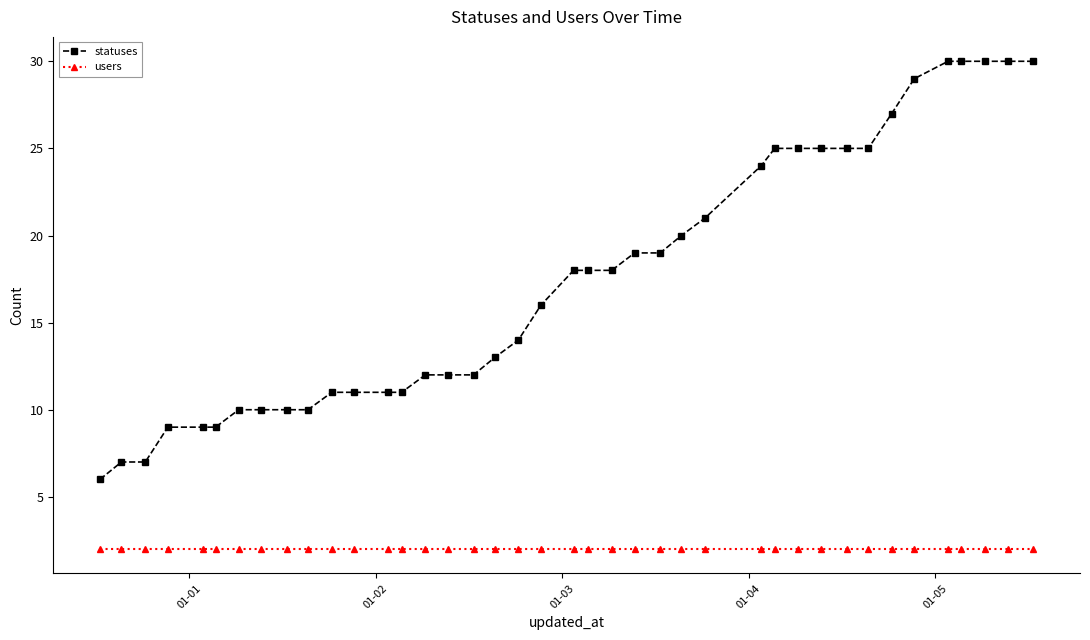

List the series in order of their peak value, lowest first.

users, statuses